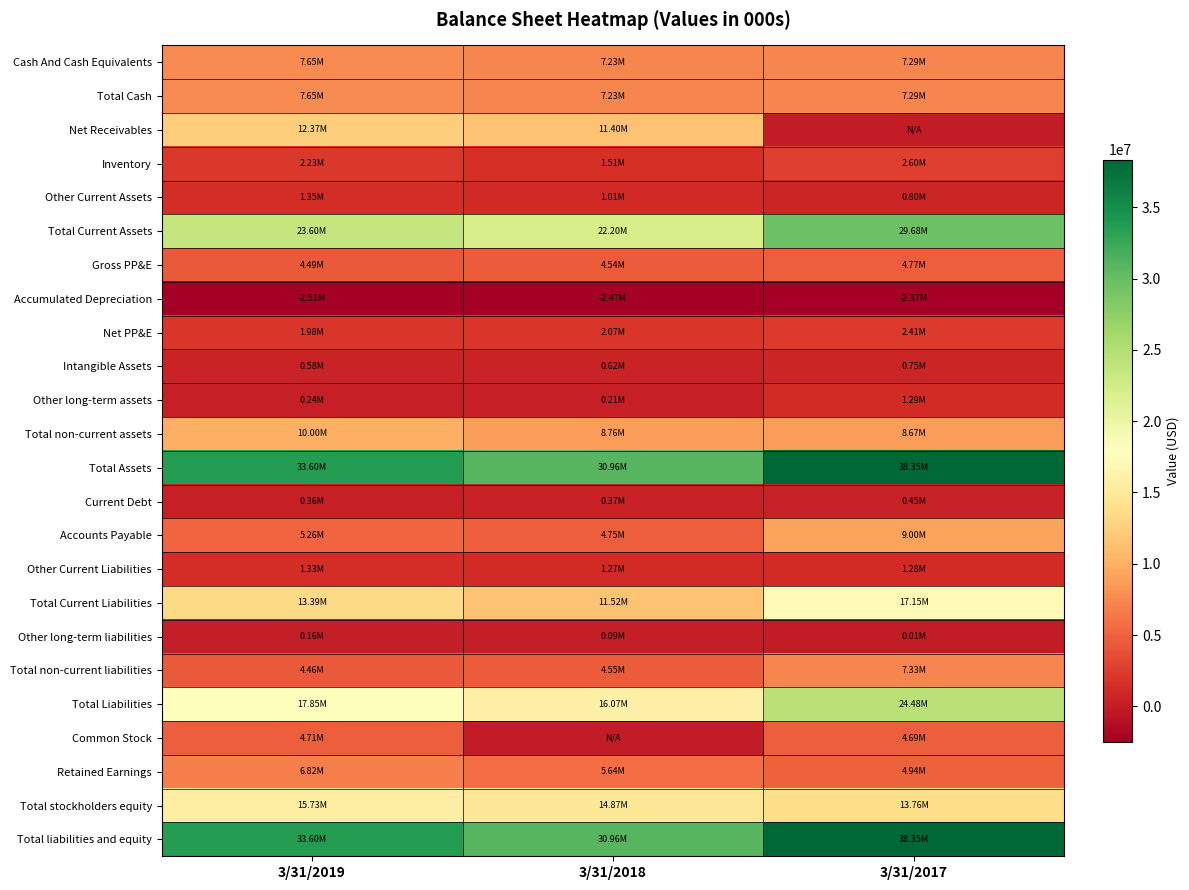

Rank the series at 3/31/2017 from highest to lowest value.

Total Assets, Total liabilities and equity, Total Current Assets, Total Liabilities, Total Current Liabilities, Total stockholders equity, Accounts Payable, Total non-current assets, Total non-current liabilities, Cash And Cash Equivalents, Total Cash, Retained Earnings, Gross PP&E, Common Stock, Inventory, Net PP&E, Other long-term assets, Other Current Liabilities, Other Current Assets, Intangible Assets, Current Debt, Other long-term liabilities, Net Receivables, Accumulated Depreciation